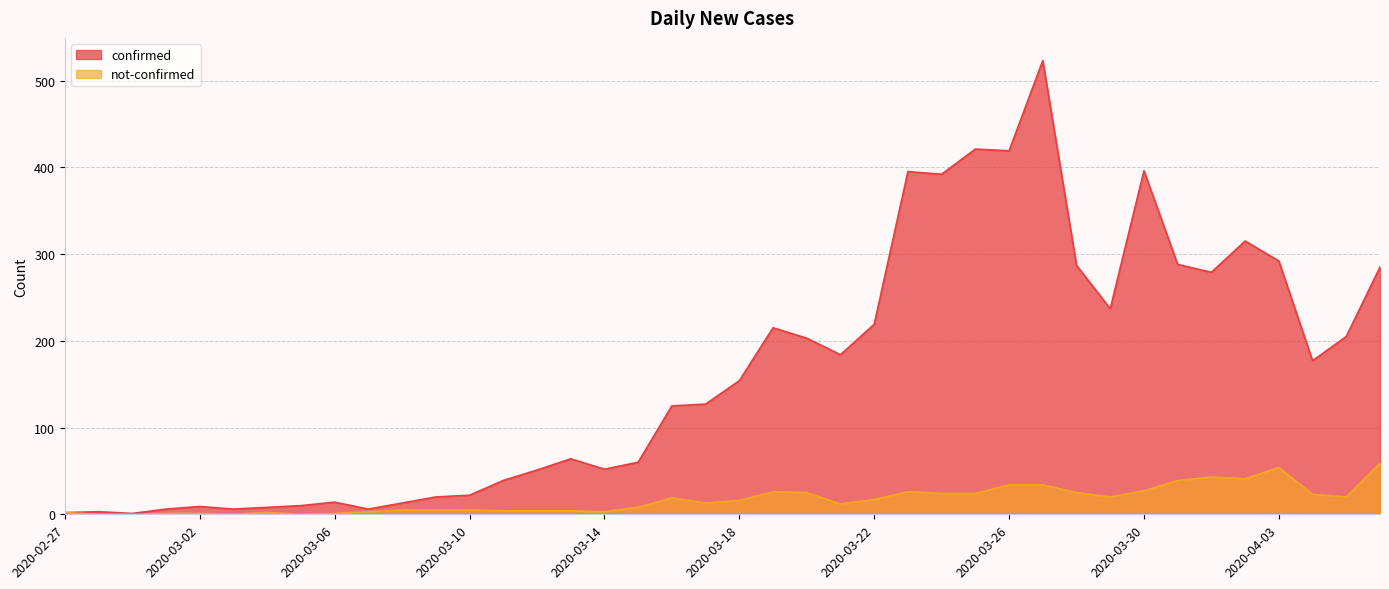

True or false: confirmed has a value of 81 at 2020-04-05.

False